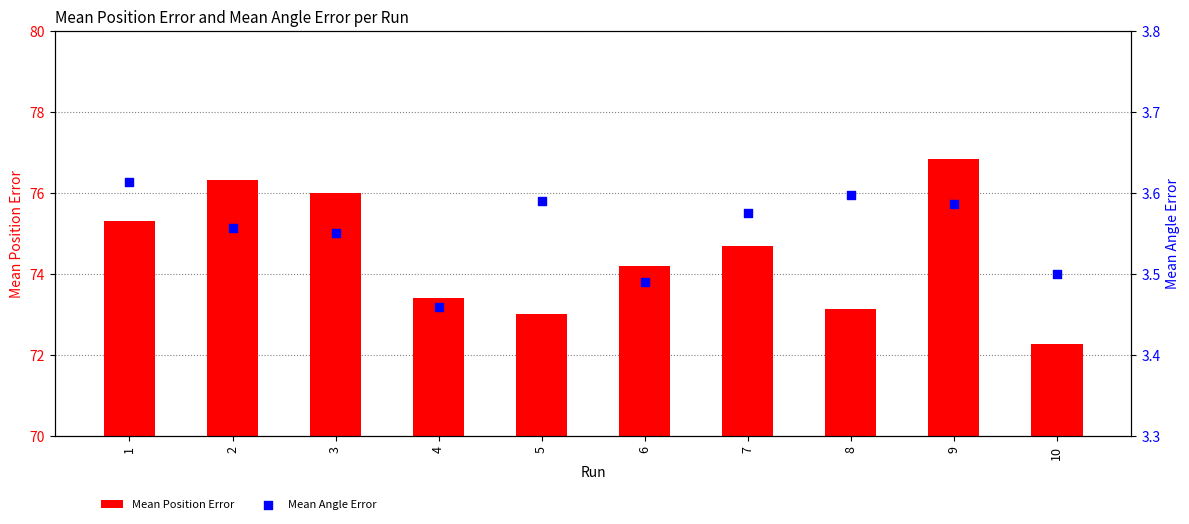

Is the value of Mean Angle Error at 3 greater than the value of Mean Position Error at 9?

No